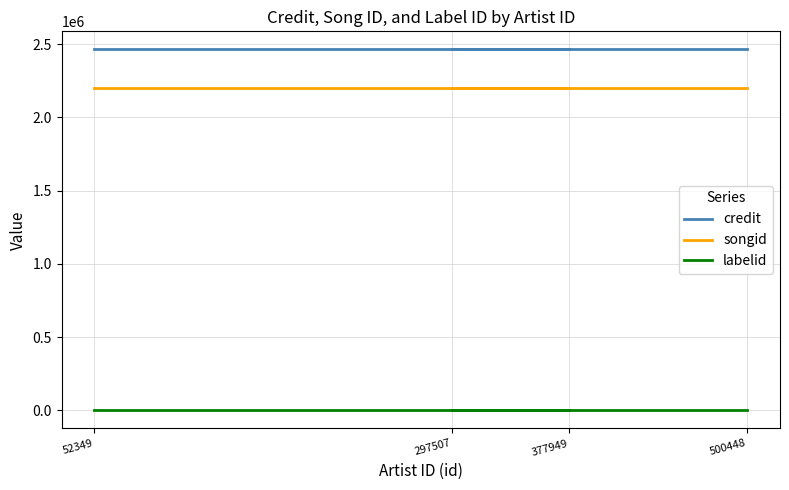

The songid series shows 2197616 at 297507. True or false?

True